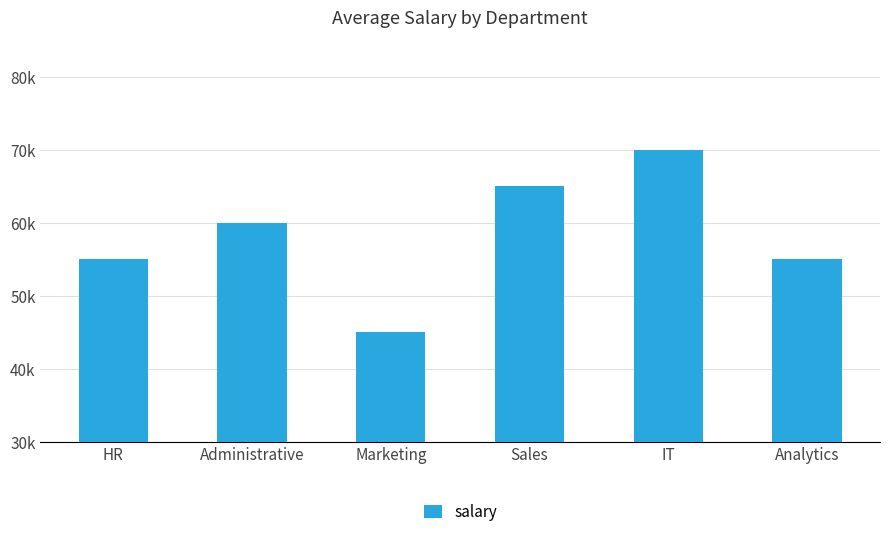

Does the chart contain any negative values?

No